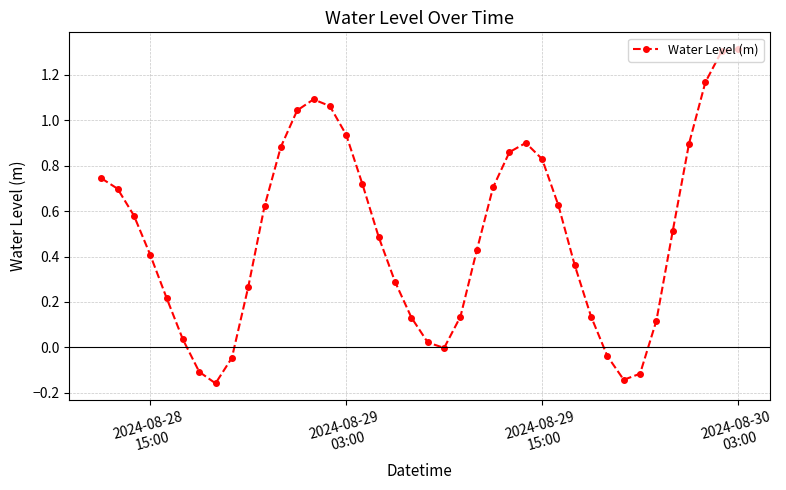

What is the sum of all values?

19.9